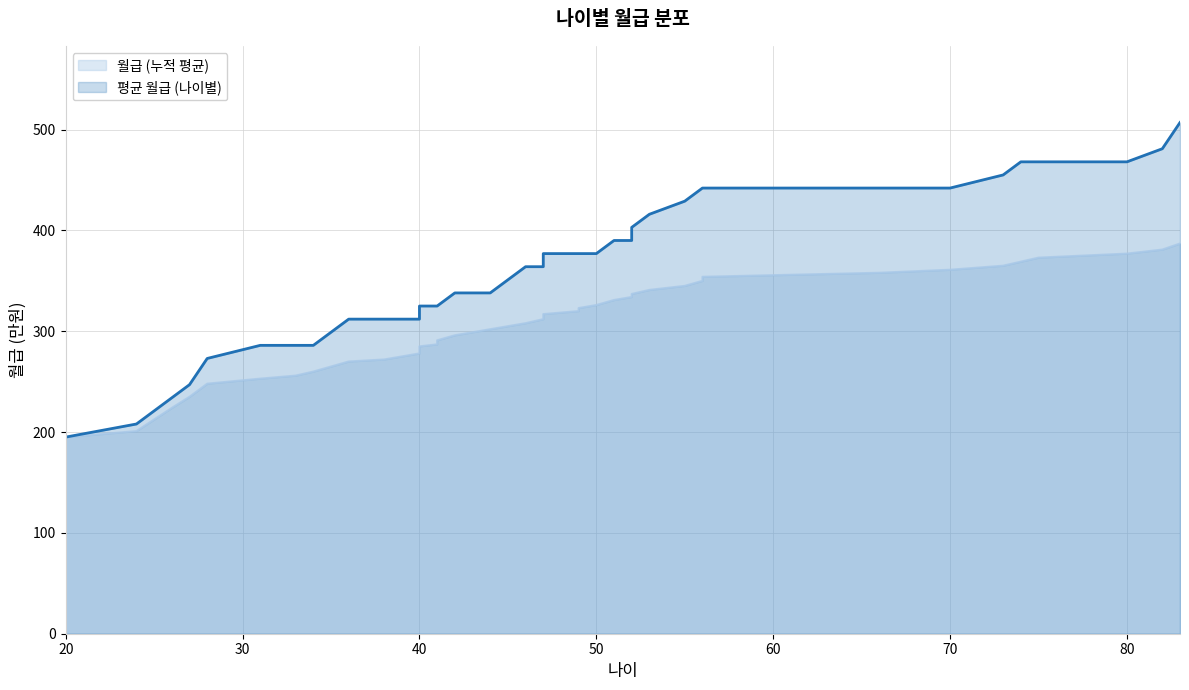

What is the spread (max minus min) of values at 38?

40